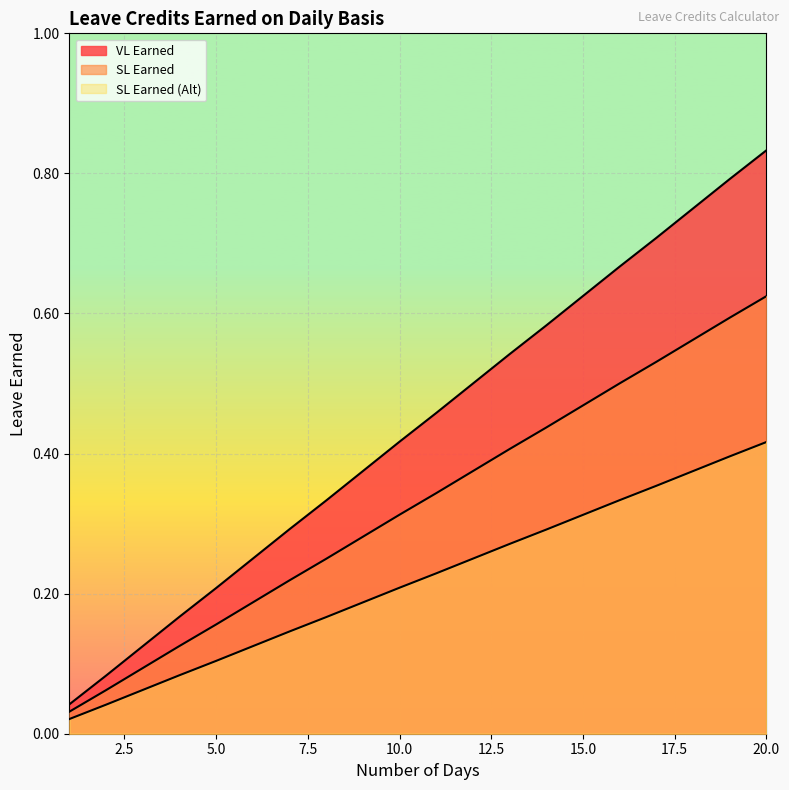

What is the value of the VL Earned point at the 17th from the left?

0.7